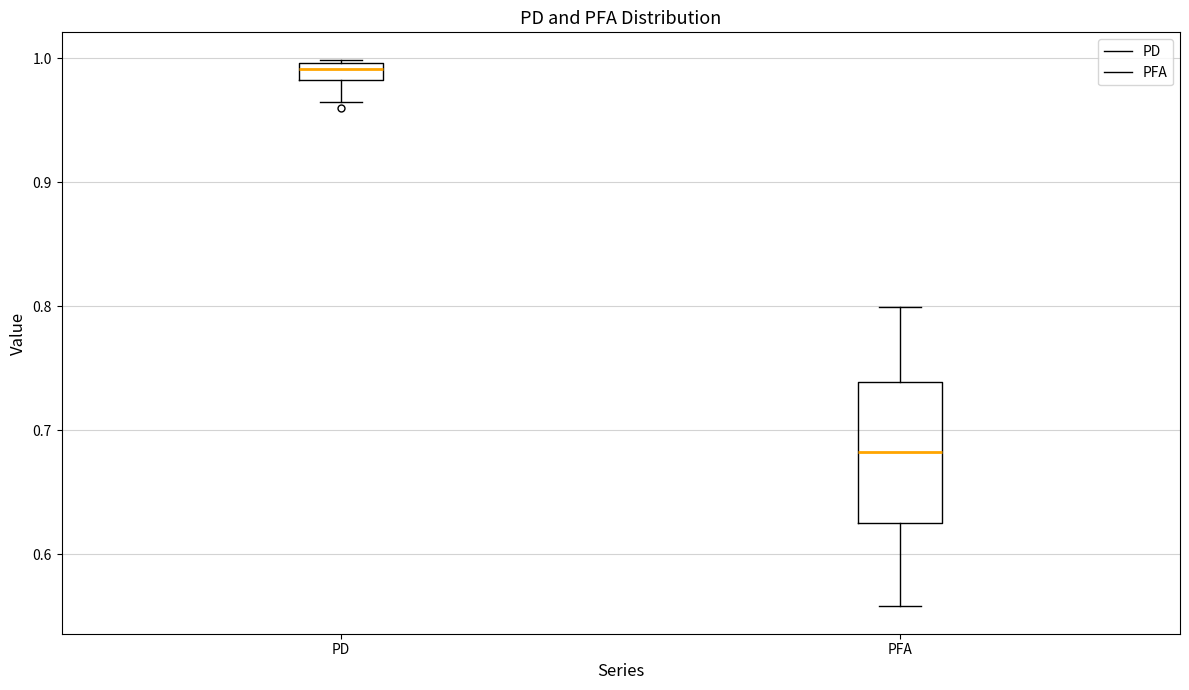

Which box's median line is the lowest?

PFA